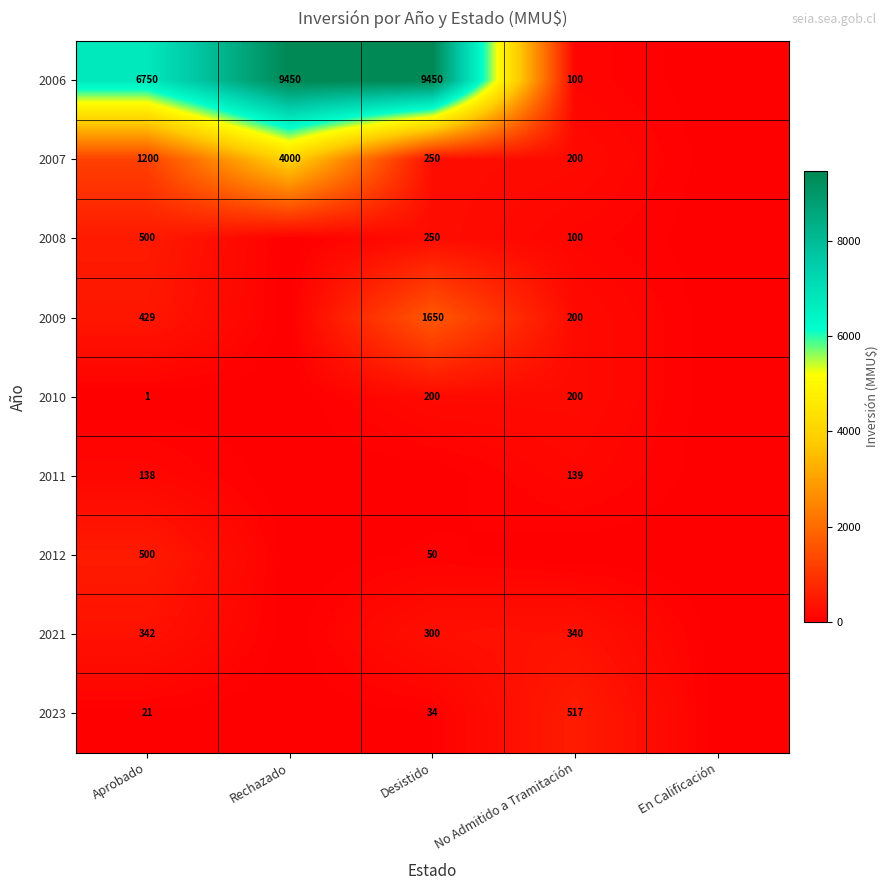

True or false: 2008 has a value of 250 at Desistido.

True